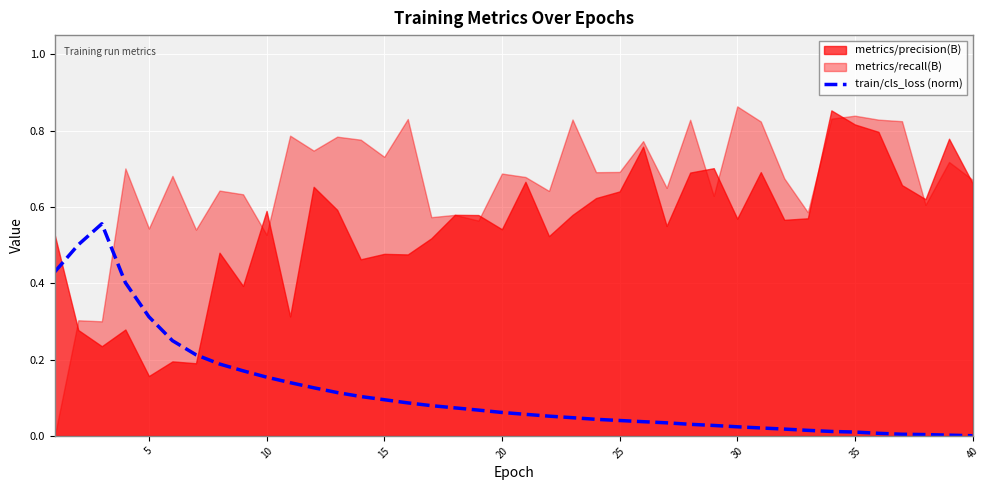

What is the average value?

0.1